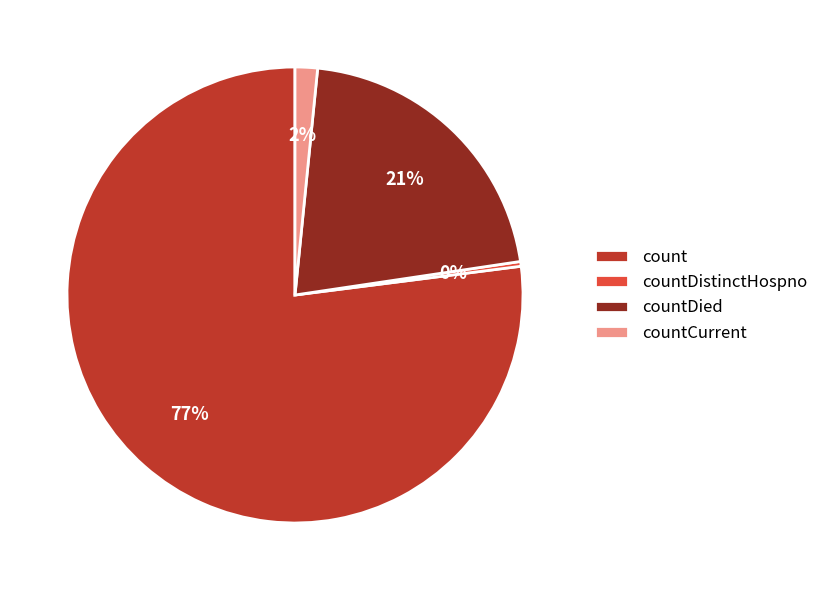

To the nearest percent, what portion does count represent?

77%